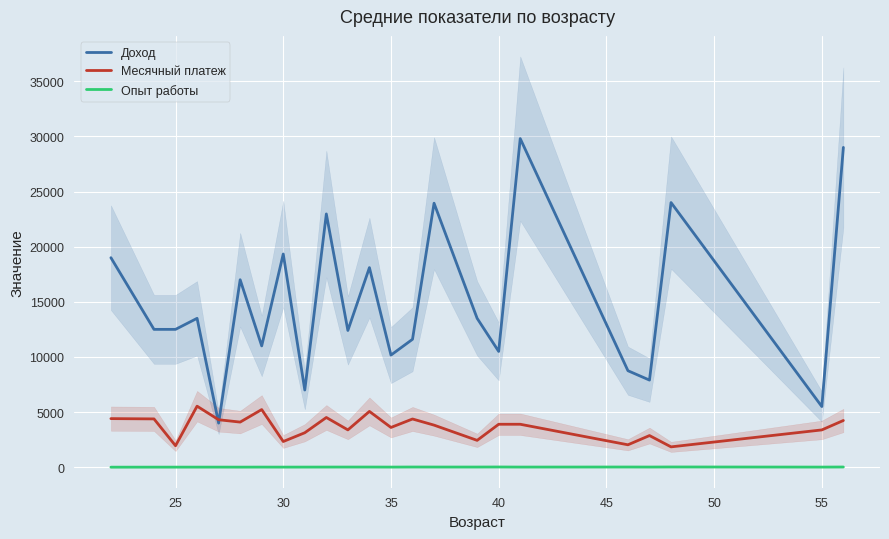

What is the minimum value for Месячный платеж?

1845.0